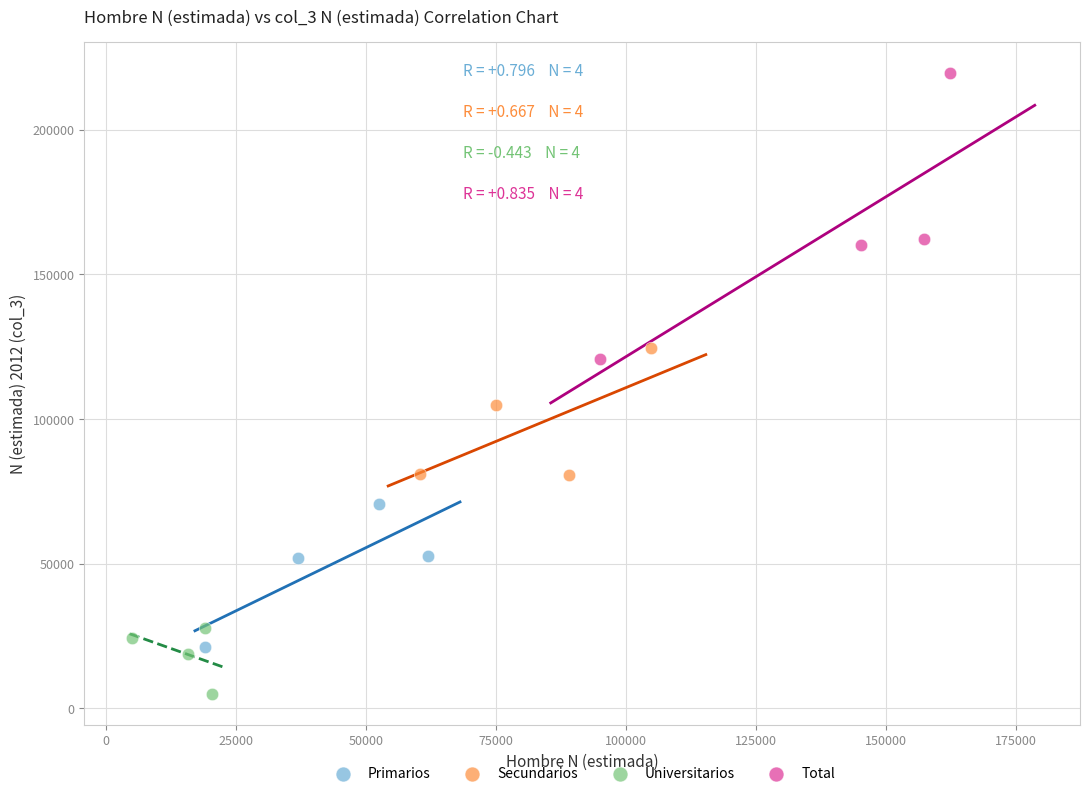

What are all the series names shown in the legend?

Primarios, Secundarios, Universitarios, Total